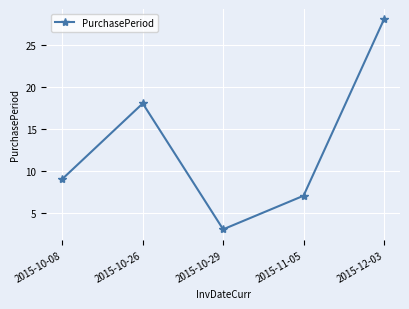

What is the greatest value displayed?

28